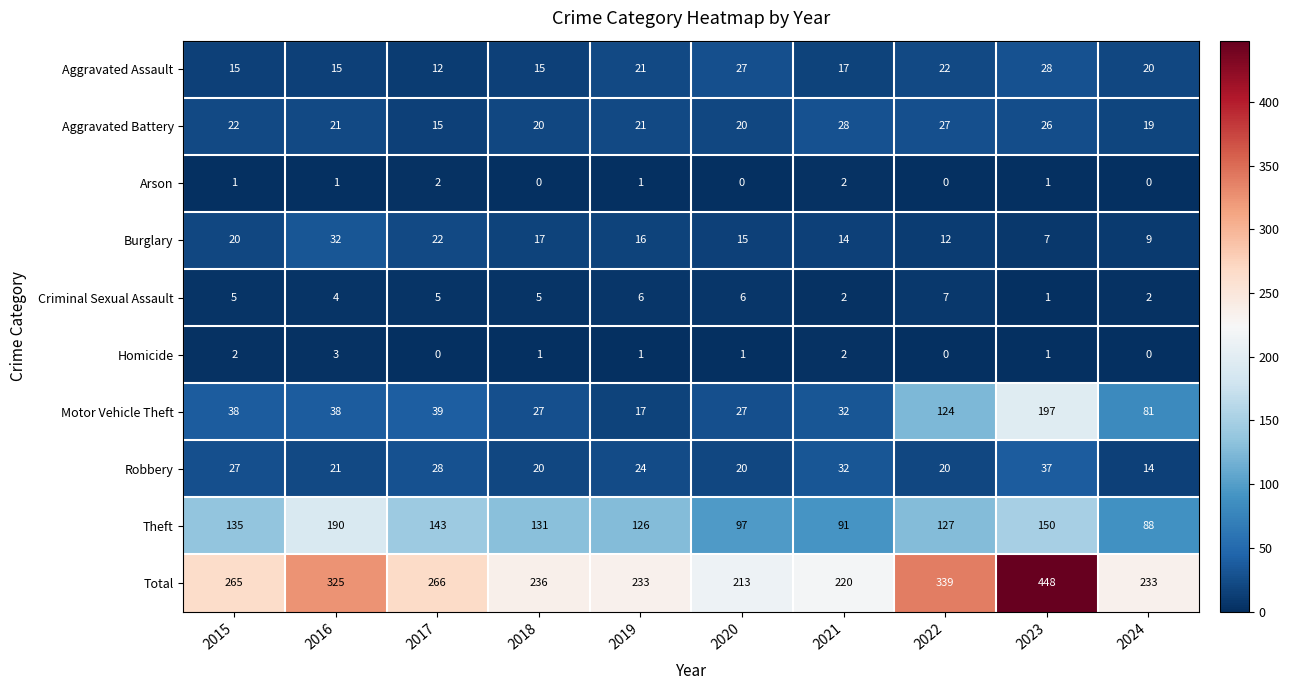

At which label does Burglary first exceed 16?

2015